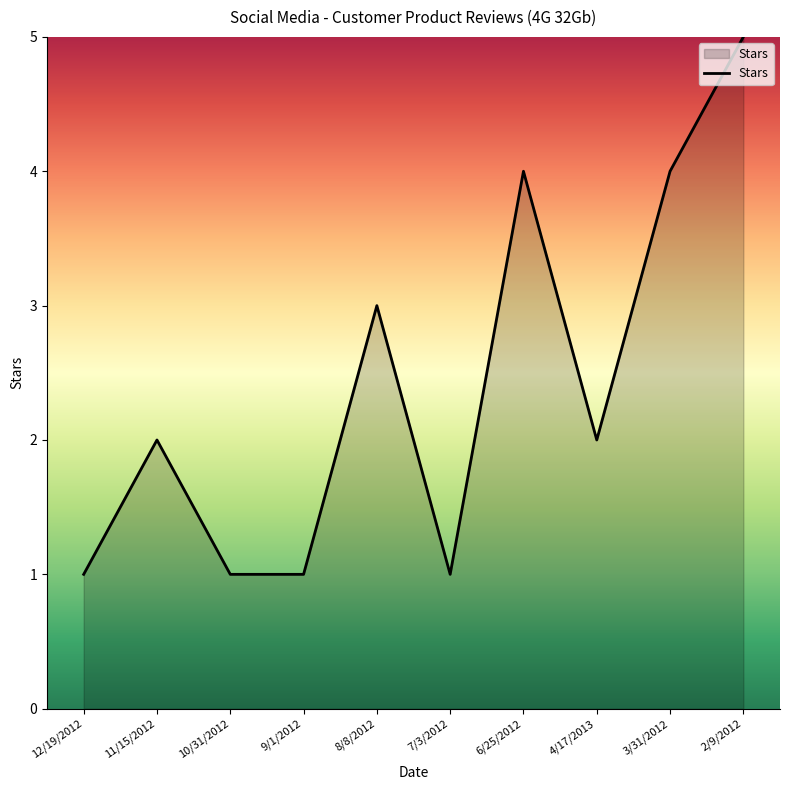

What is the approximate value at 11/15/2012?

2